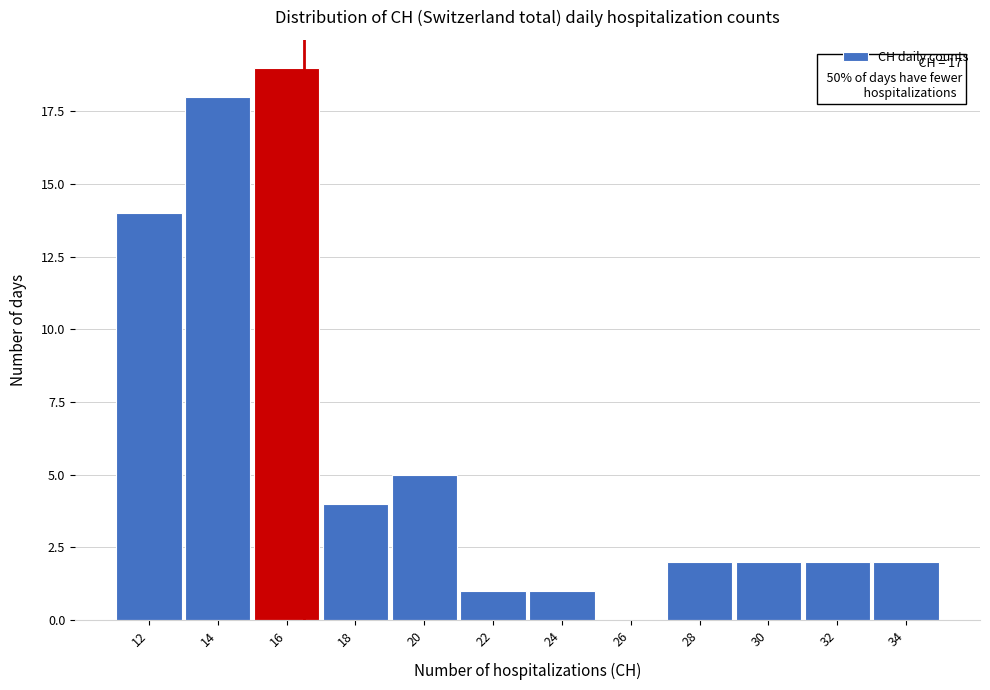

Reading left to right, extract all data points from this chart.

12=14	14=18	16=19	18=4	20=5	22=1	24=1	26=0	28=2	30=2	32=2	34=2